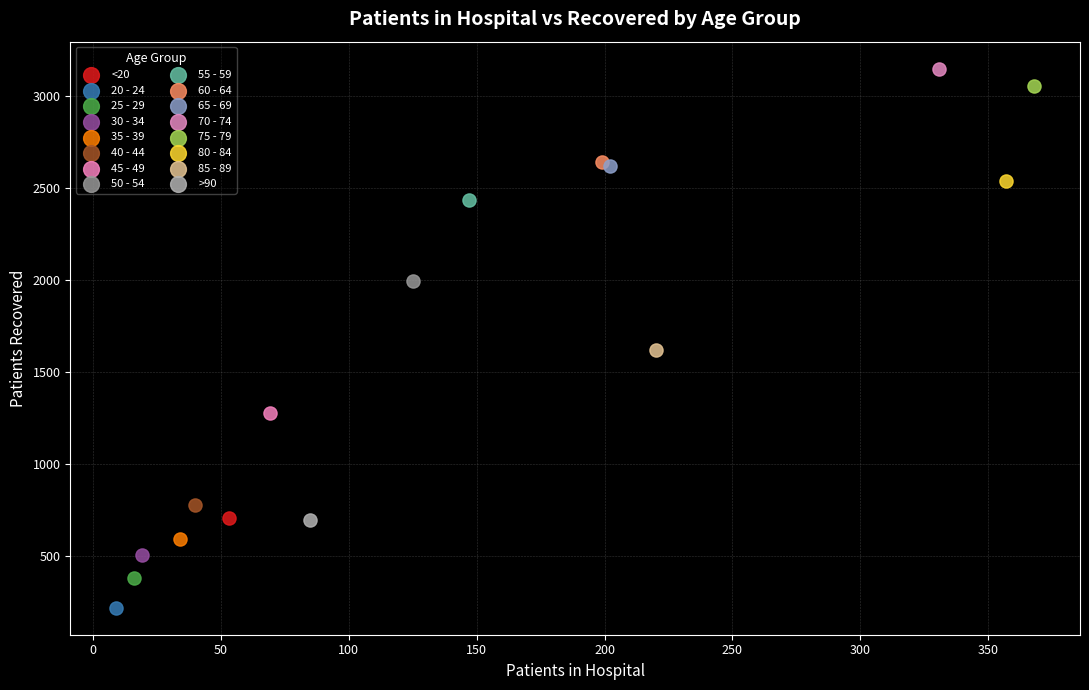

What are all the series names shown in the legend?

<20, 20 - 24, 25 - 29, 30 - 34, 35 - 39, 40 - 44, 45 - 49, 50 - 54, 55 - 59, 60 - 64, 65 - 69, 70 - 74, 75 - 79, 80 - 84, 85 - 89, >90